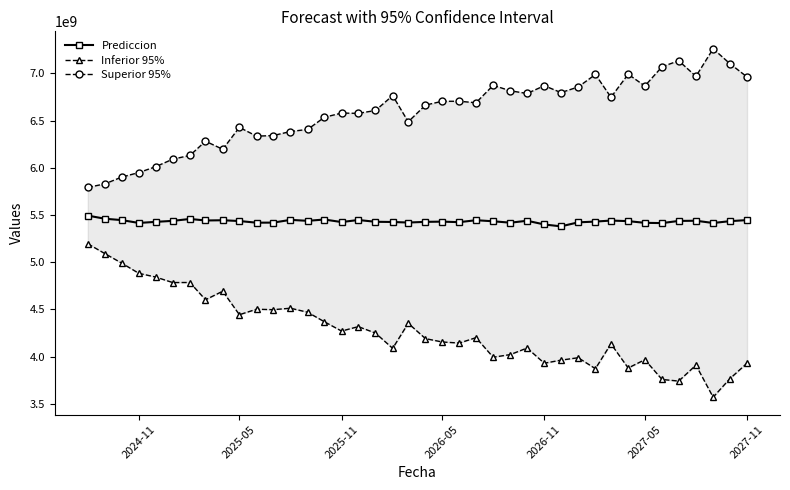

What is the difference between the maximum and second lowest values in the Inferior 95% series?

1454300827.7